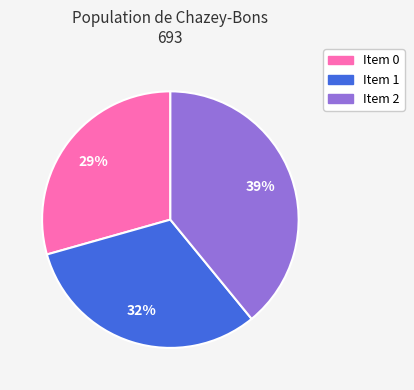

Count the number of slices in the pie.

3